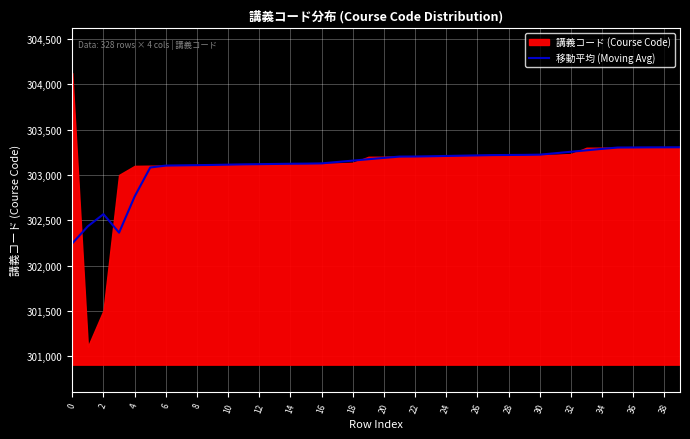

How many values exceed 303189?

19